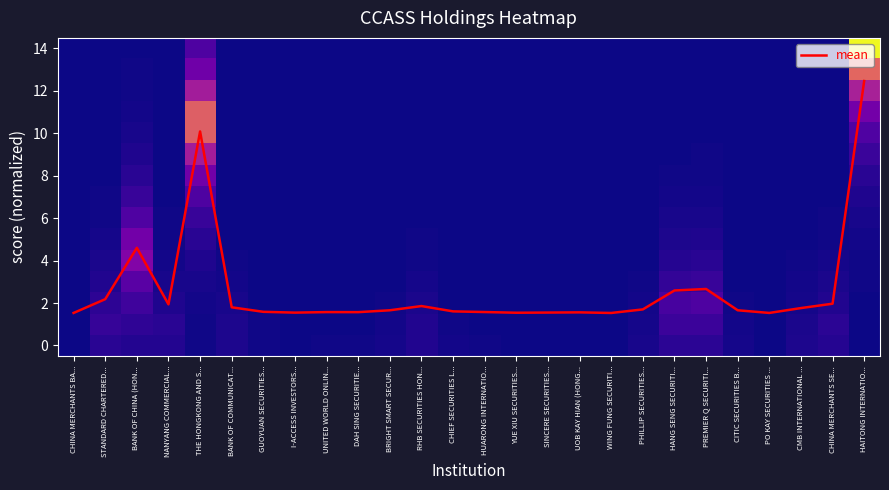

At how many categories does at least one series exceed 10?

2